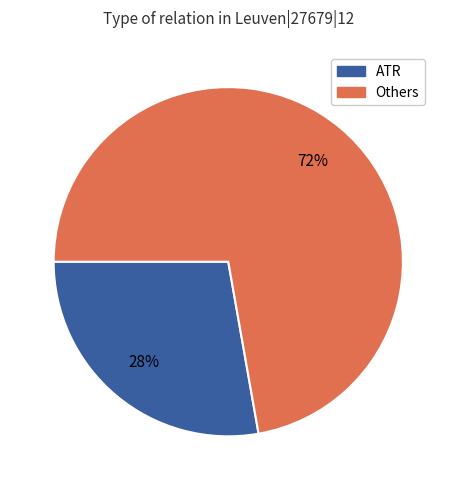

Does any single category account for the majority?

Yes